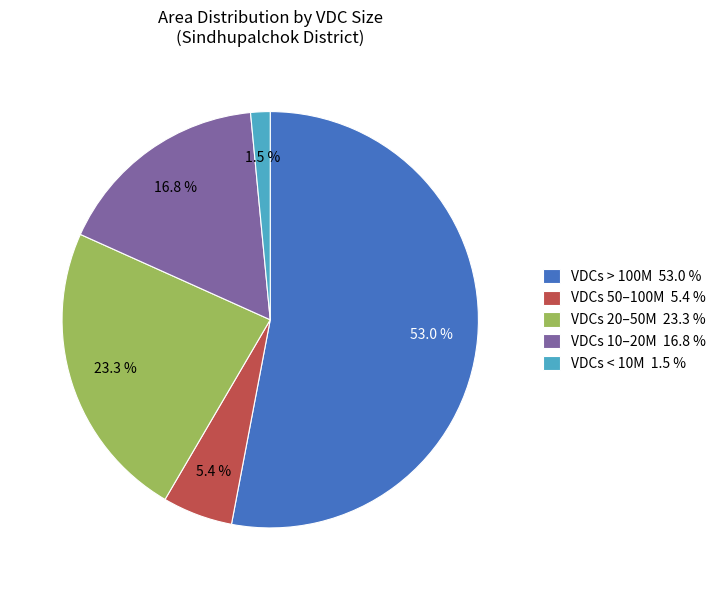

What is the ratio of the value at VDCs 20–50M 23.3 % to the value at VDCs > 100M 53.0 %?

0.4